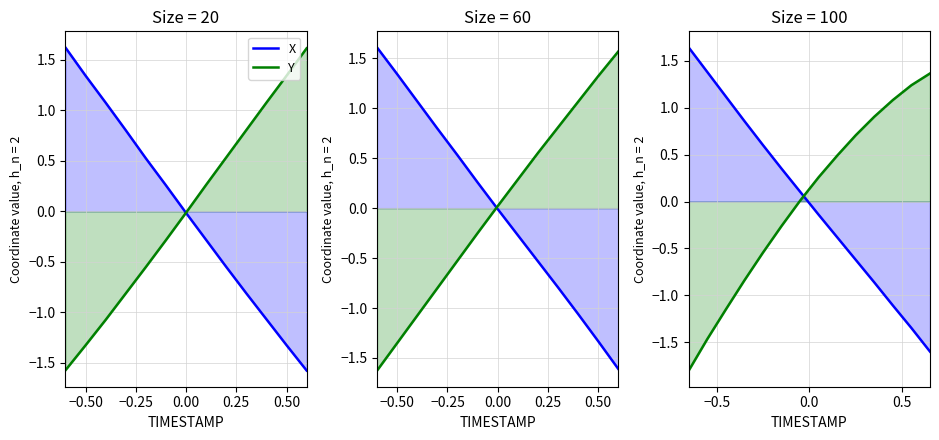

Which series ends up on top after the final intersection of Y and X?

Y